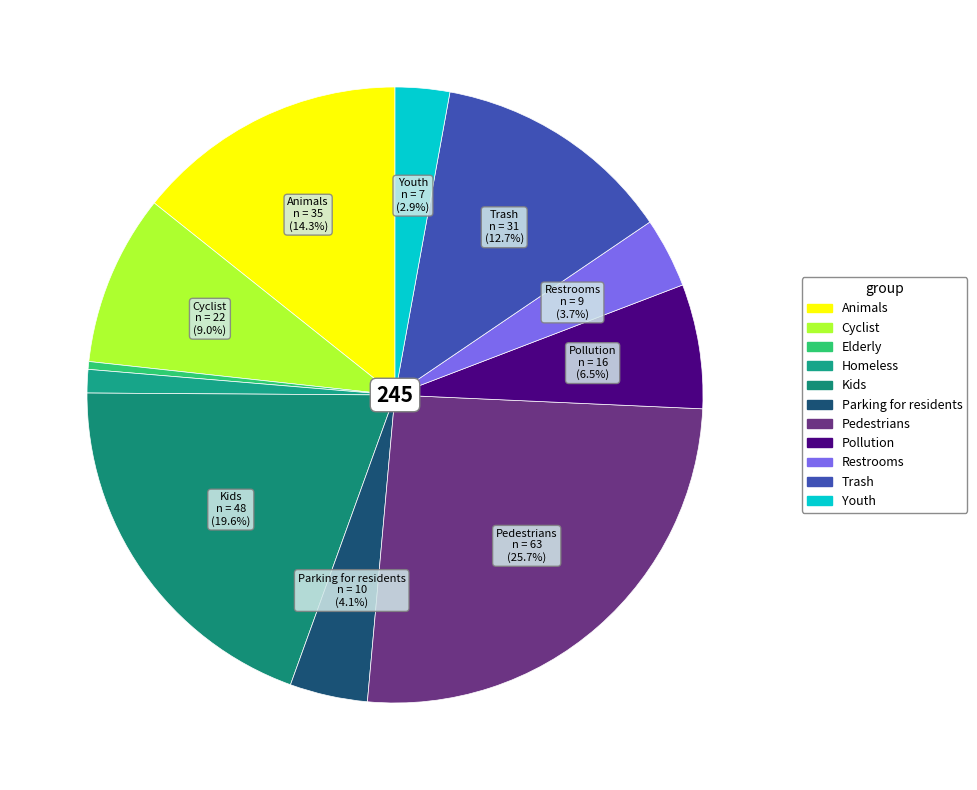

How many segments does this pie chart have?

11